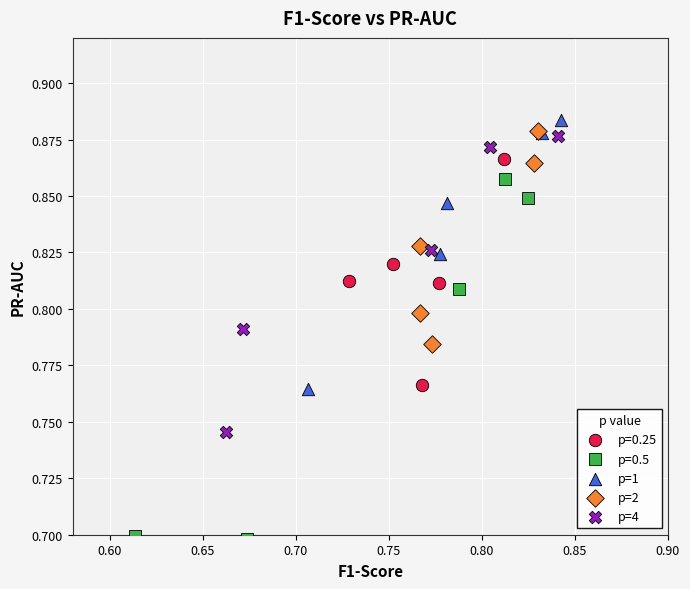

Which series has the widest spread of Y values?

p=0.5